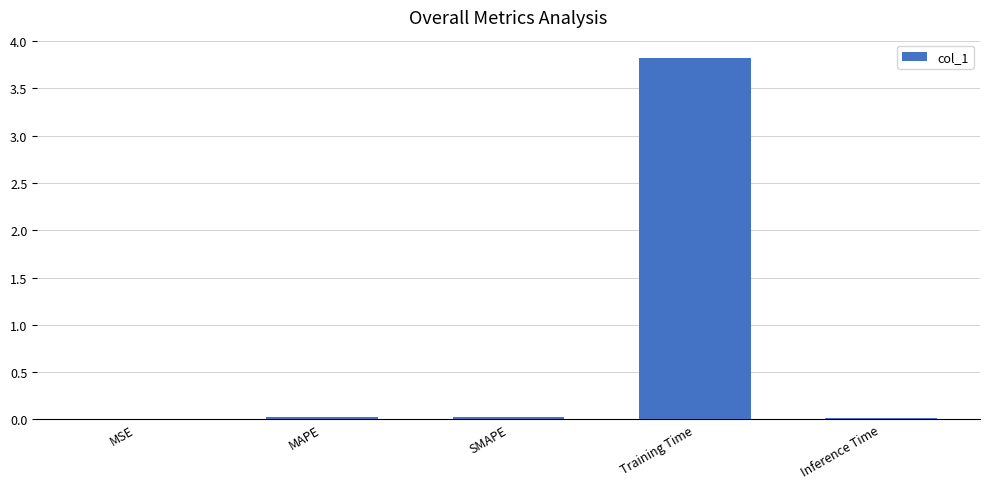

Which category has the highest value across all series?

Training Time